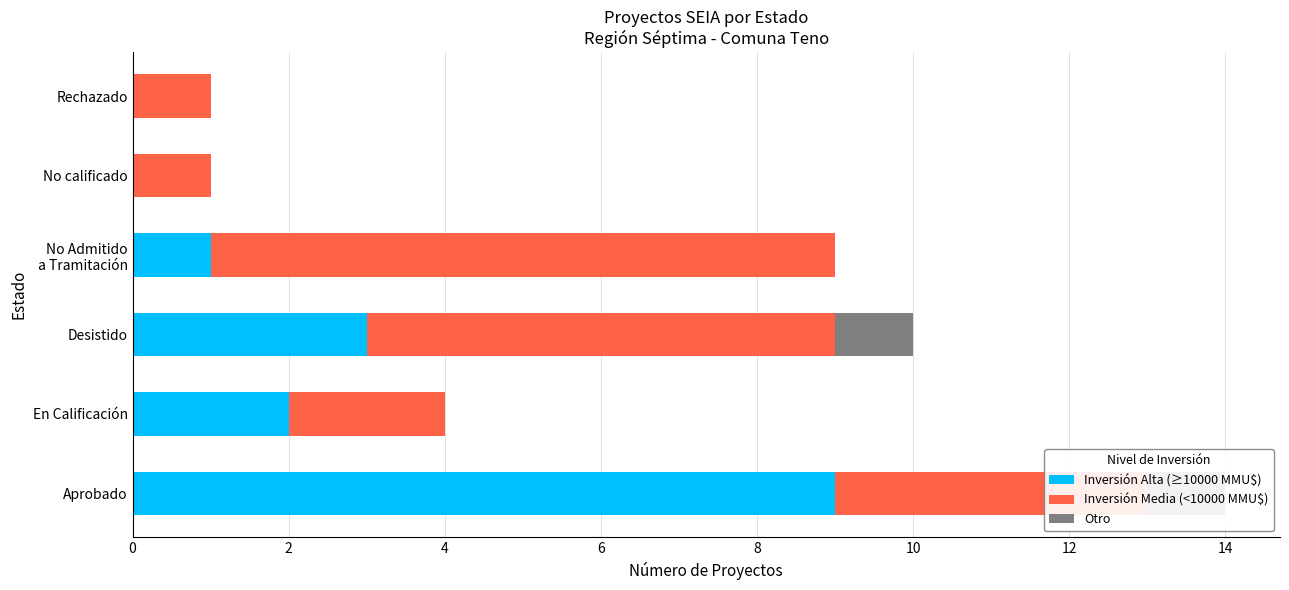

List the series in order of their peak value, lowest first.

Otro, Inversión Media (<10000 MMU$), Inversión Alta (≥10000 MMU$)